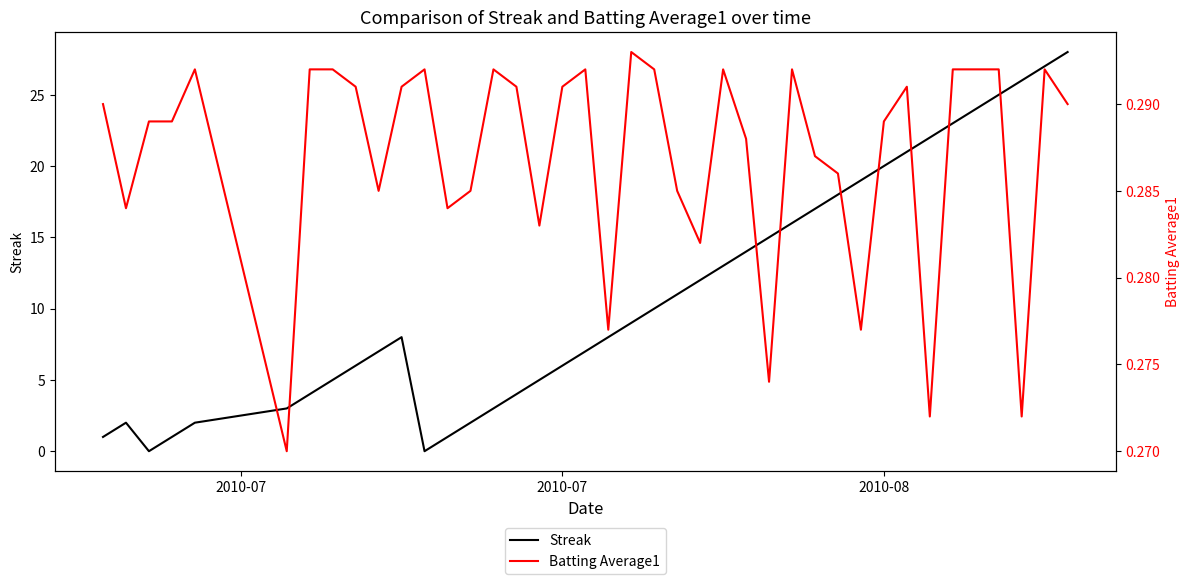

Which series changed the most between 9 and 29?

Streak